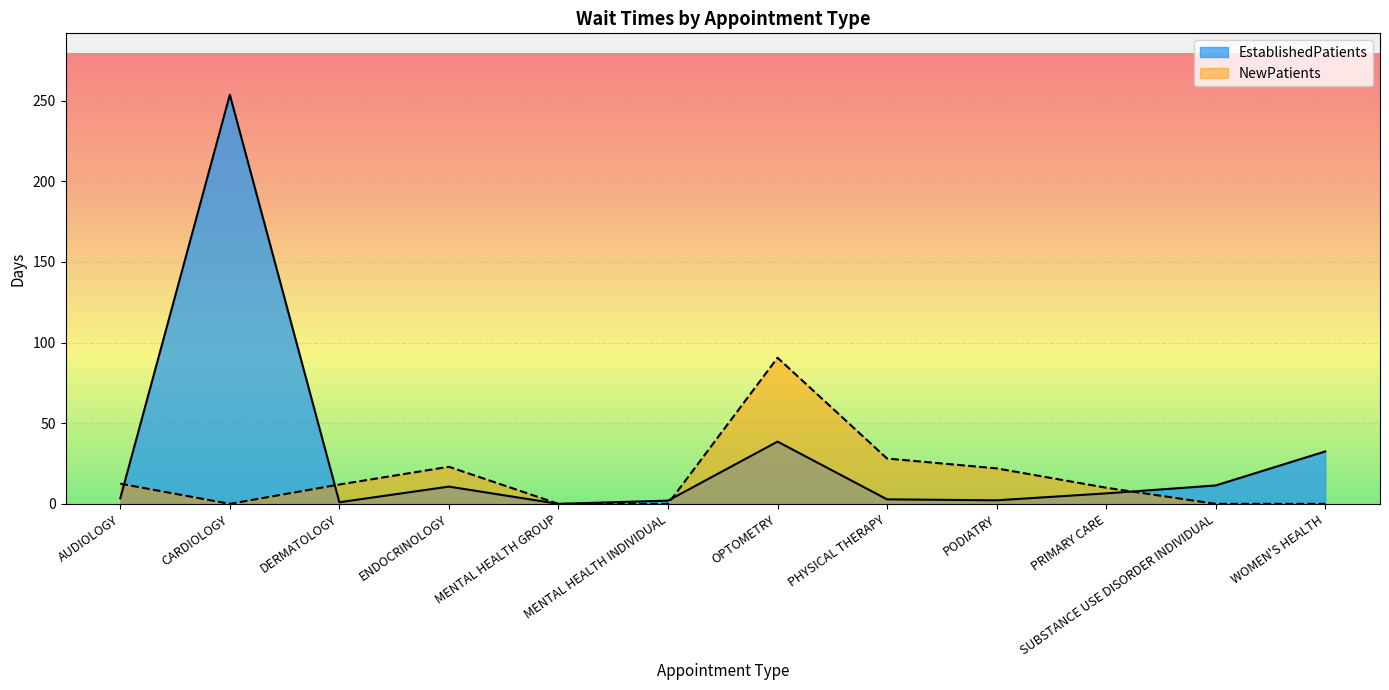

Rank the series by their maximum value, from lowest to highest.

NewPatients, EstablishedPatients